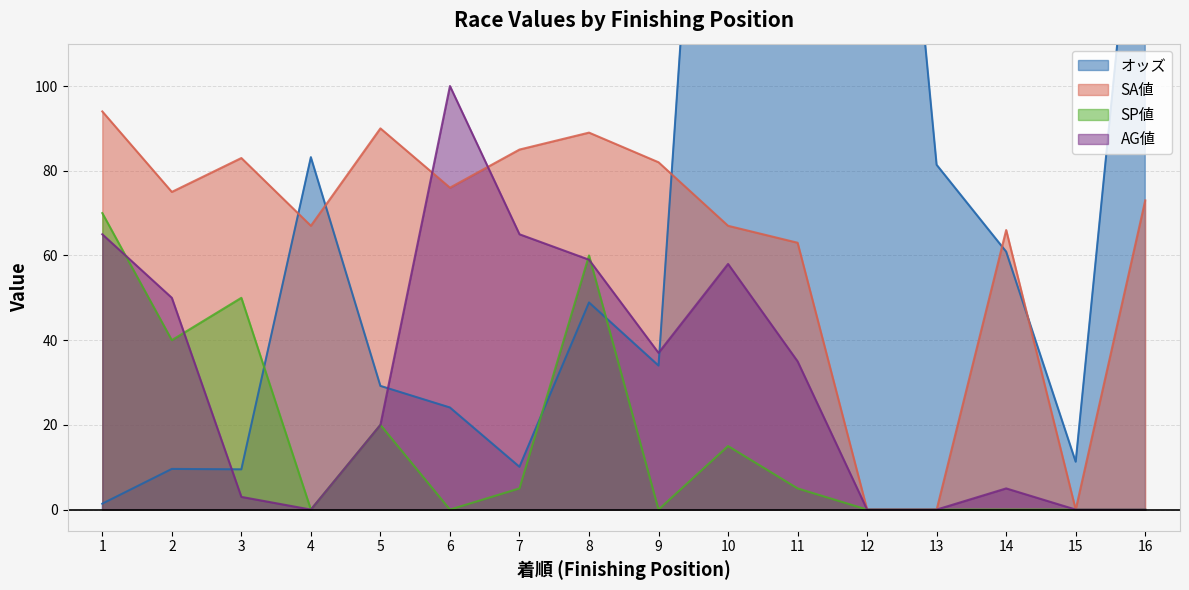

At which category does AG値 reach its first local valley?

4